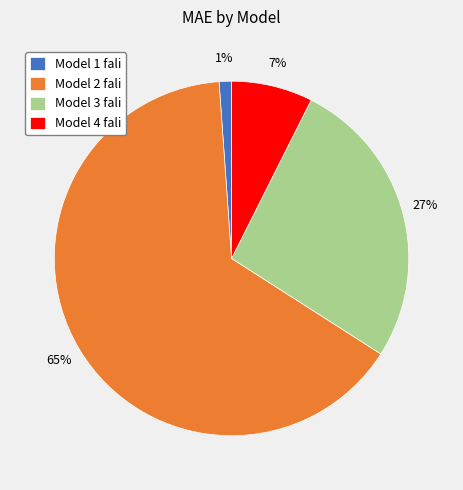

Approximately how many times larger is the value at Model 3 fali compared to Model 2 fali?

0.4